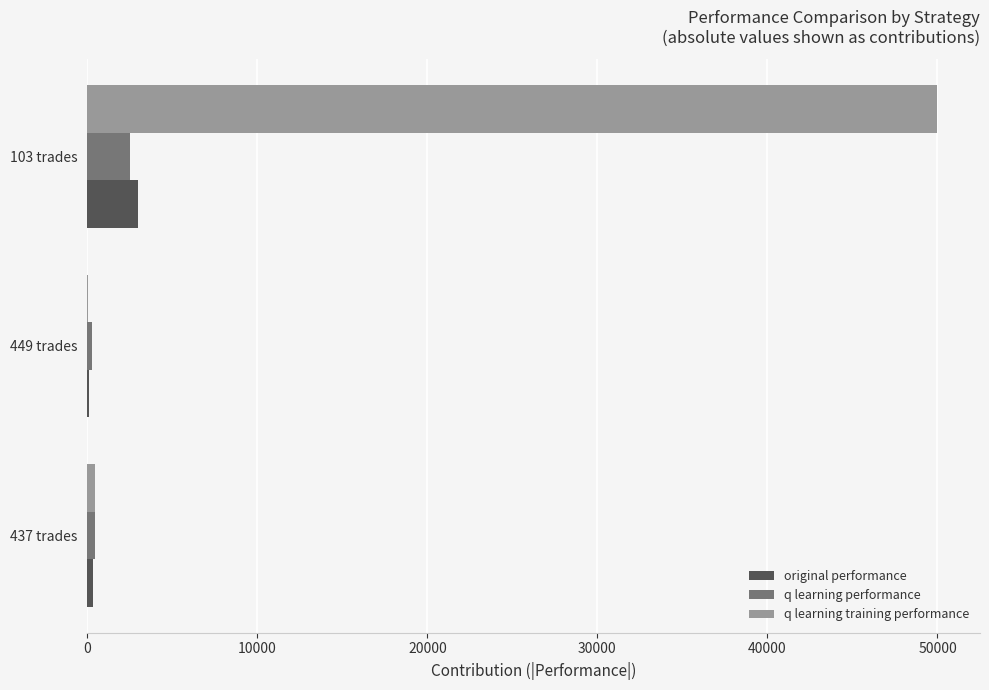

How many data points in original performance are above 347?

2